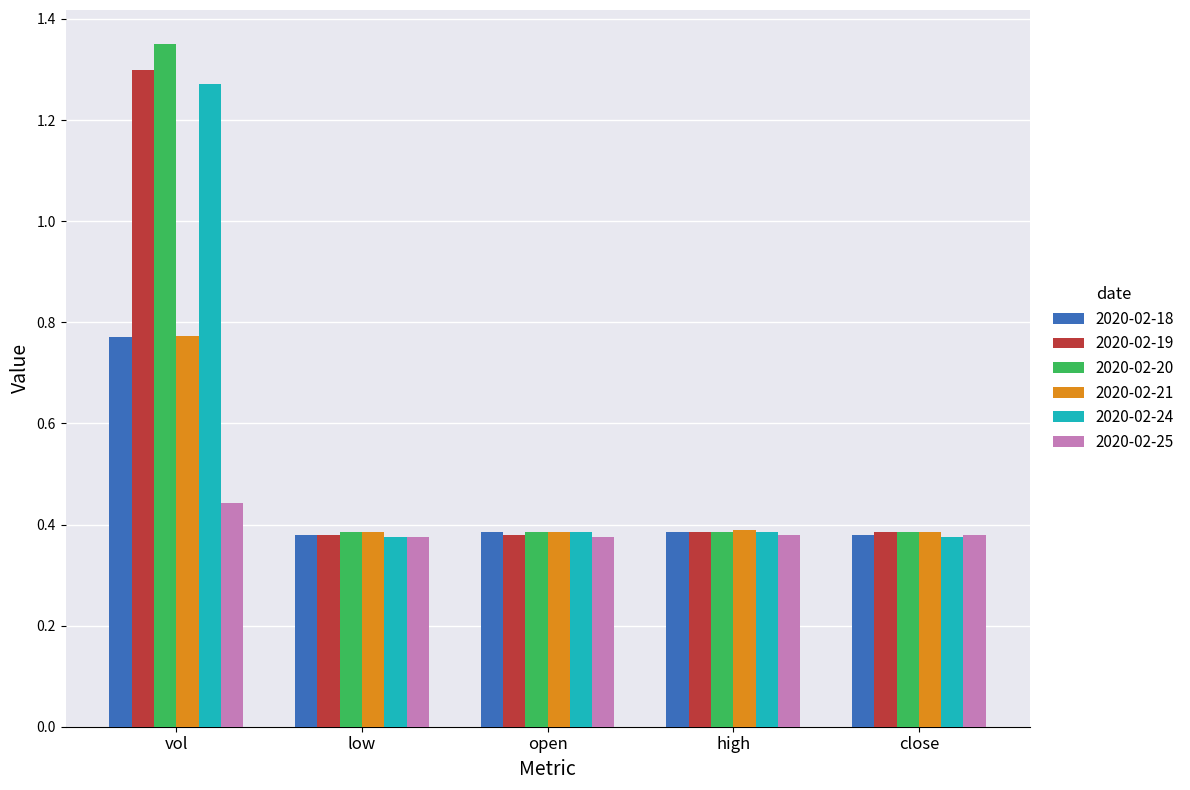

At which label does 2020-02-19 reach its peak?

vol